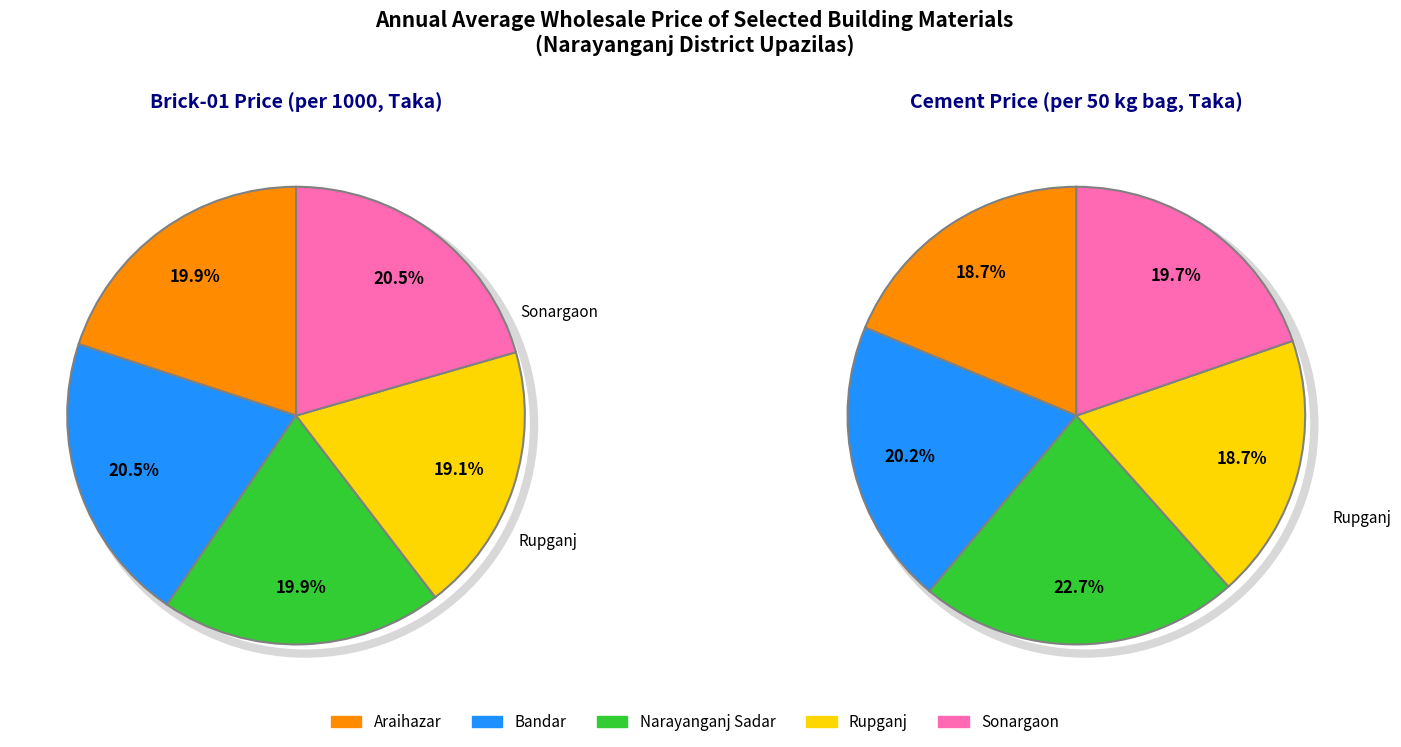

Count the number of slices in the pie.

5